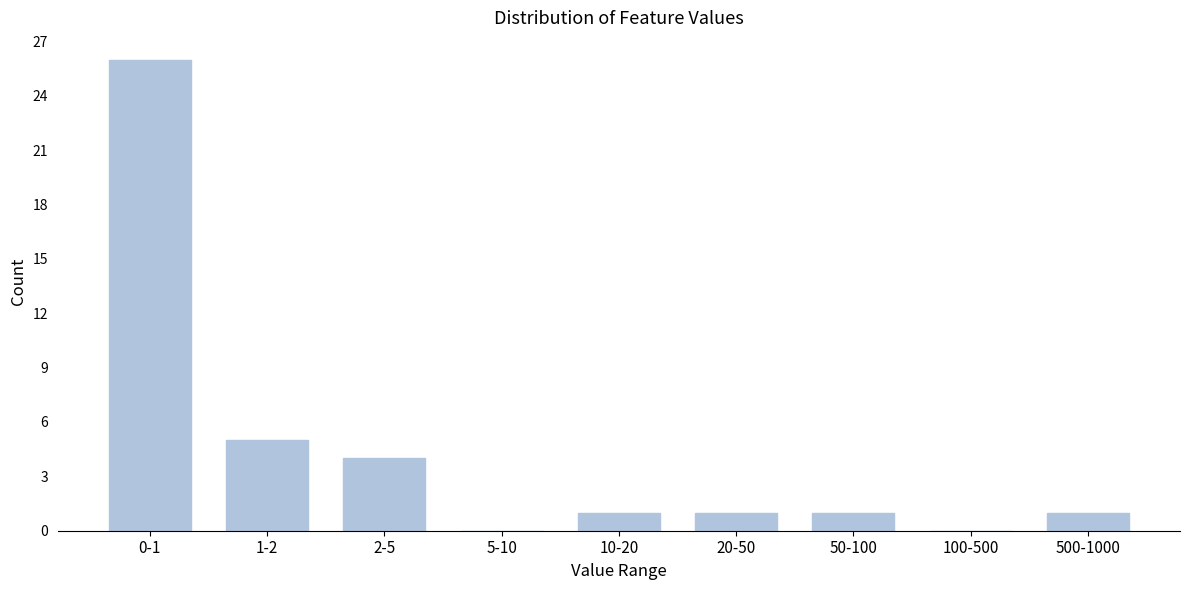

Reading right to left, transcribe all the data shown in this chart.

500-1000=1	100-500=0	50-100=1	20-50=1	10-20=1	5-10=0	2-5=4	1-2=5	0-1=26